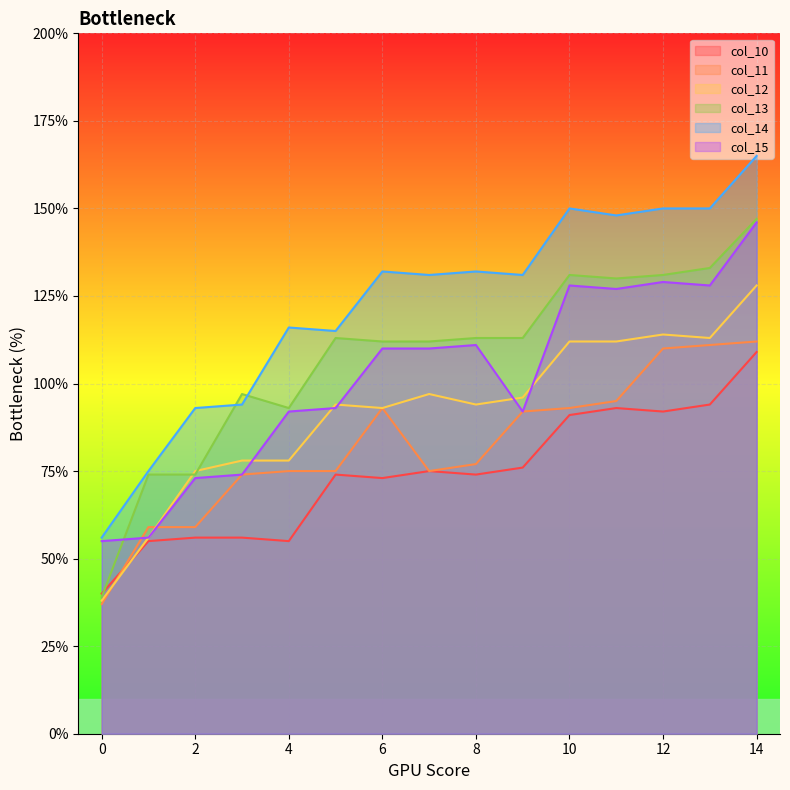

Where do col_14 and col_13 first cross each other?

2 and 3